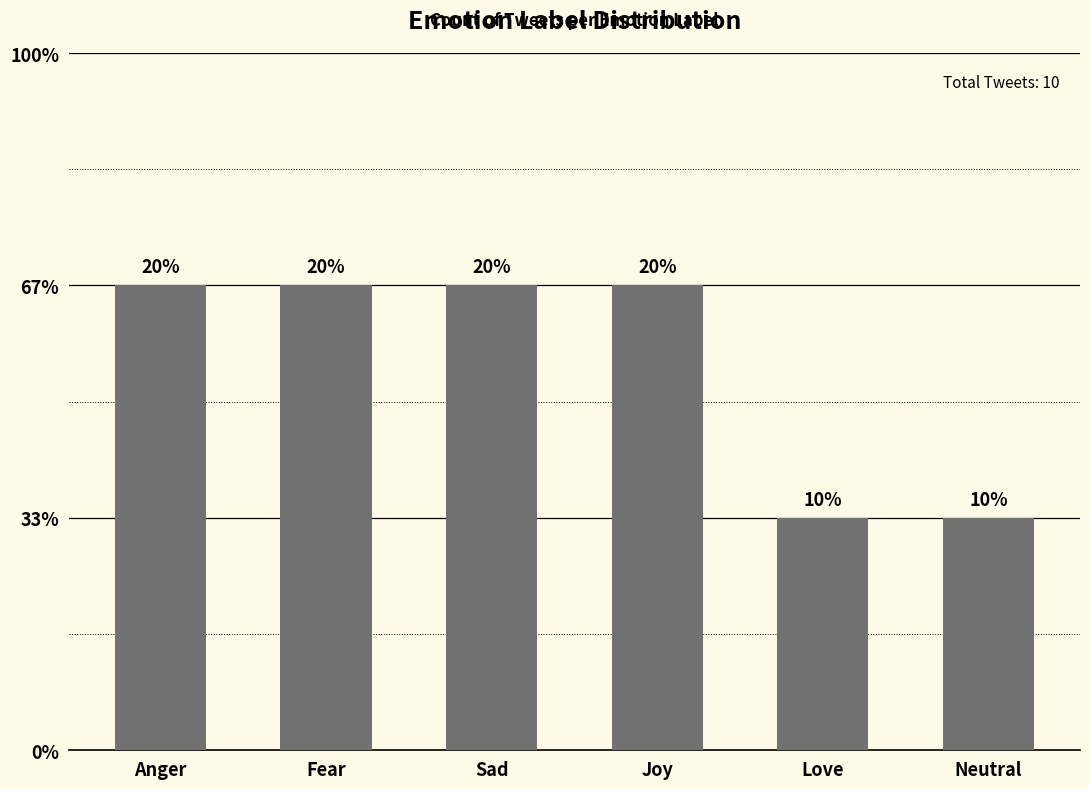

What is the smallest value displayed?

1